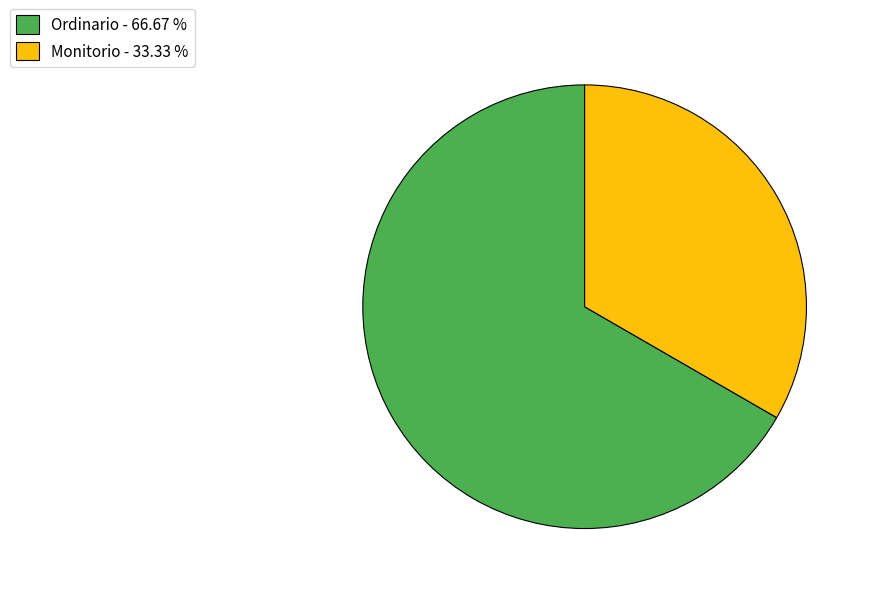

The Monitorio slice represents 19% of the pie. True or false?

False